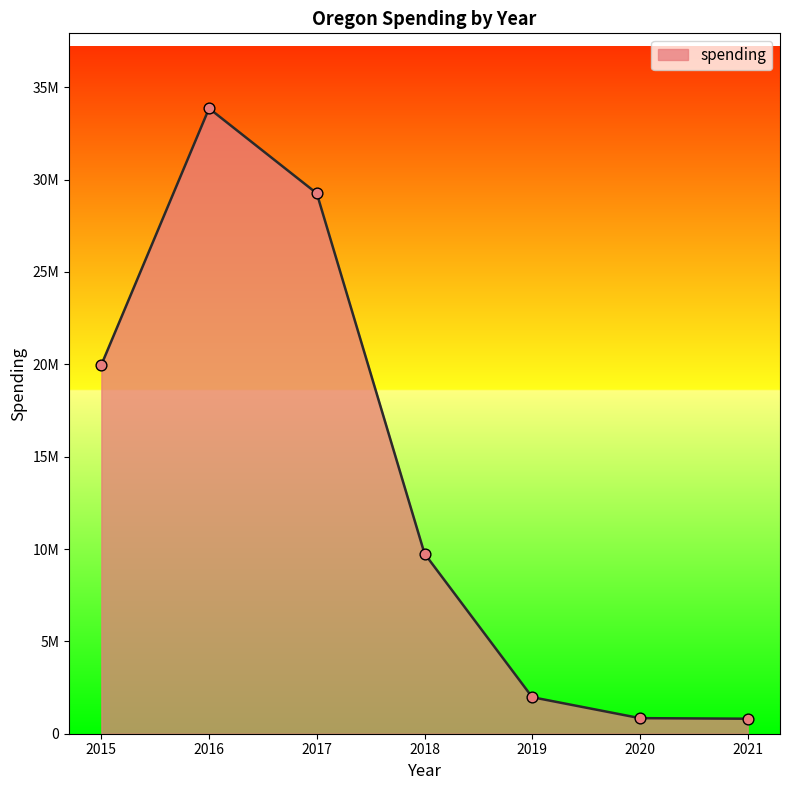

Between 2016 and 2021, which is larger?

2016